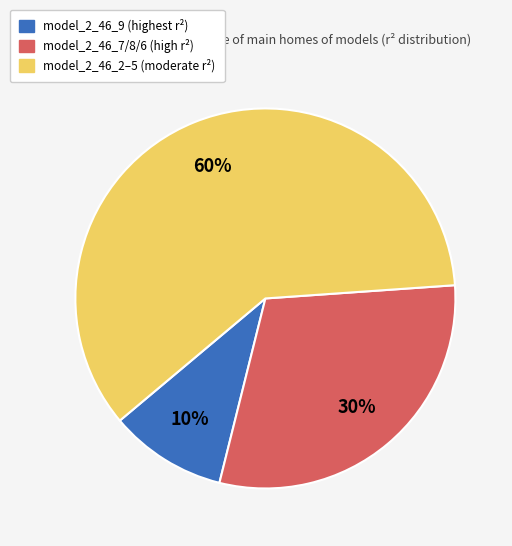

To the nearest percent, what is the difference between the largest and smallest slice percentages?

50%